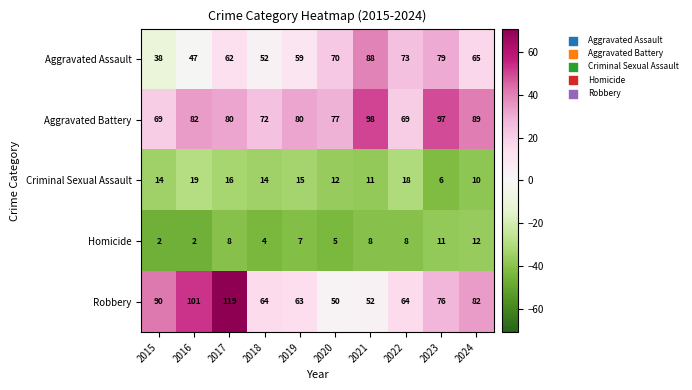

Rank the categories by Aggravated Assault value from lowest to highest.

2015, 2016, 2018, 2019, 2017, 2024, 2020, 2022, 2023, 2021